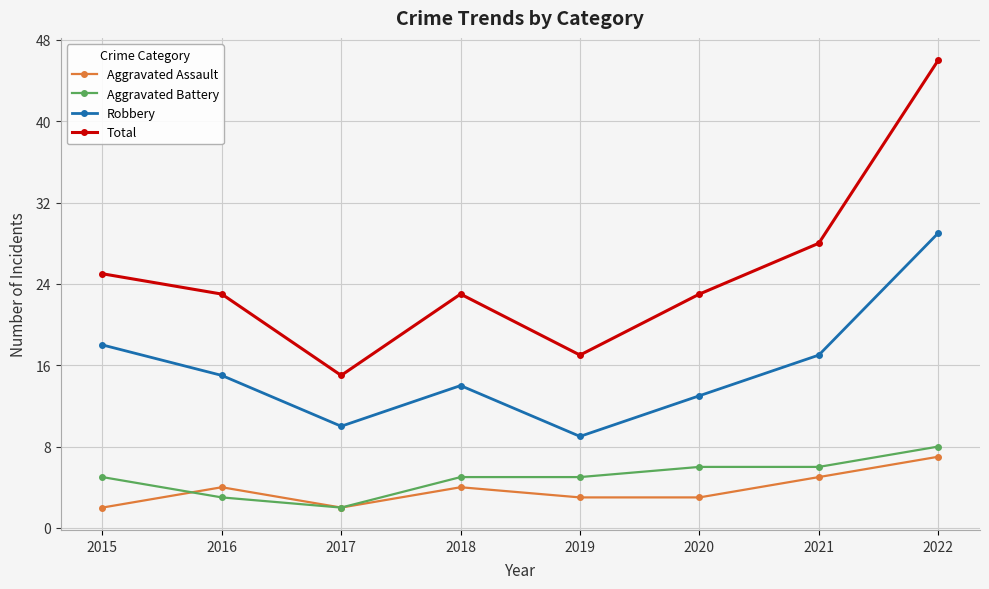

What is the difference between the maximum and minimum values in the Robbery series?

20